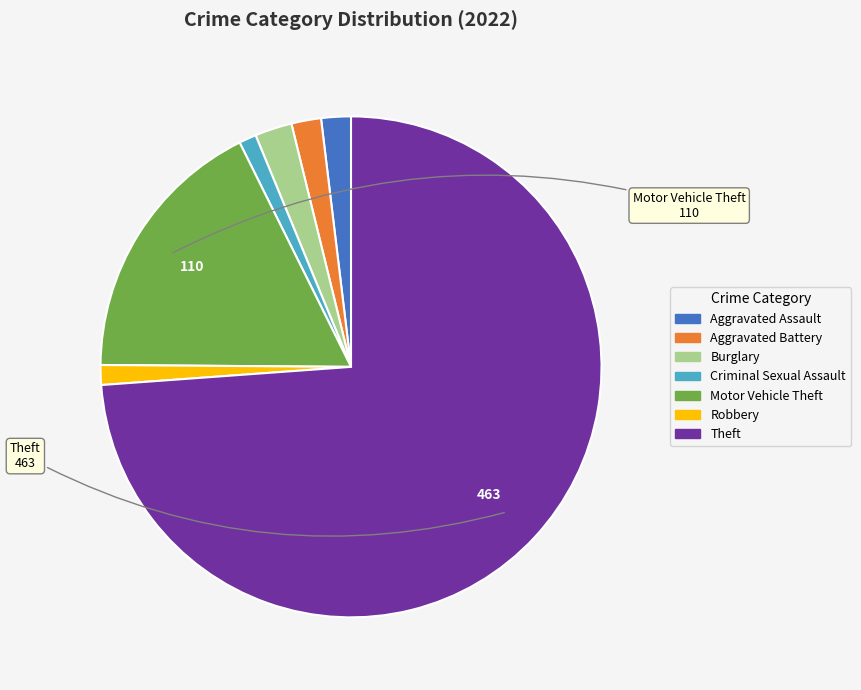

What is the largest slice in the pie chart?

Theft